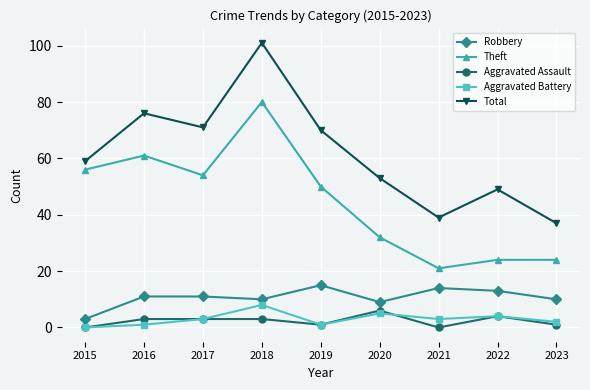

At which label is Theft closest to 50?

2019